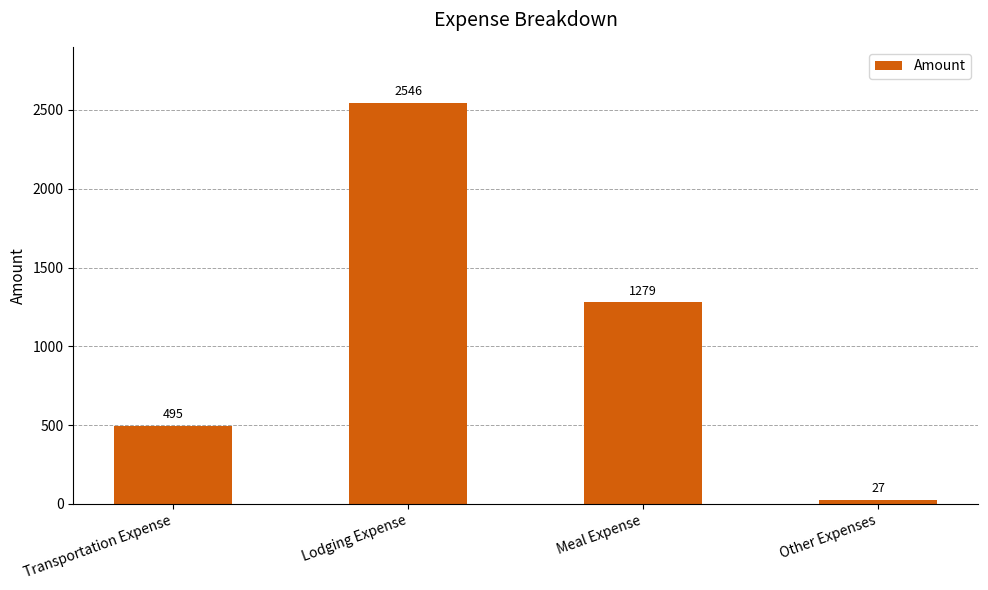

What is the label of the 2nd bar from the right?

Meal Expense